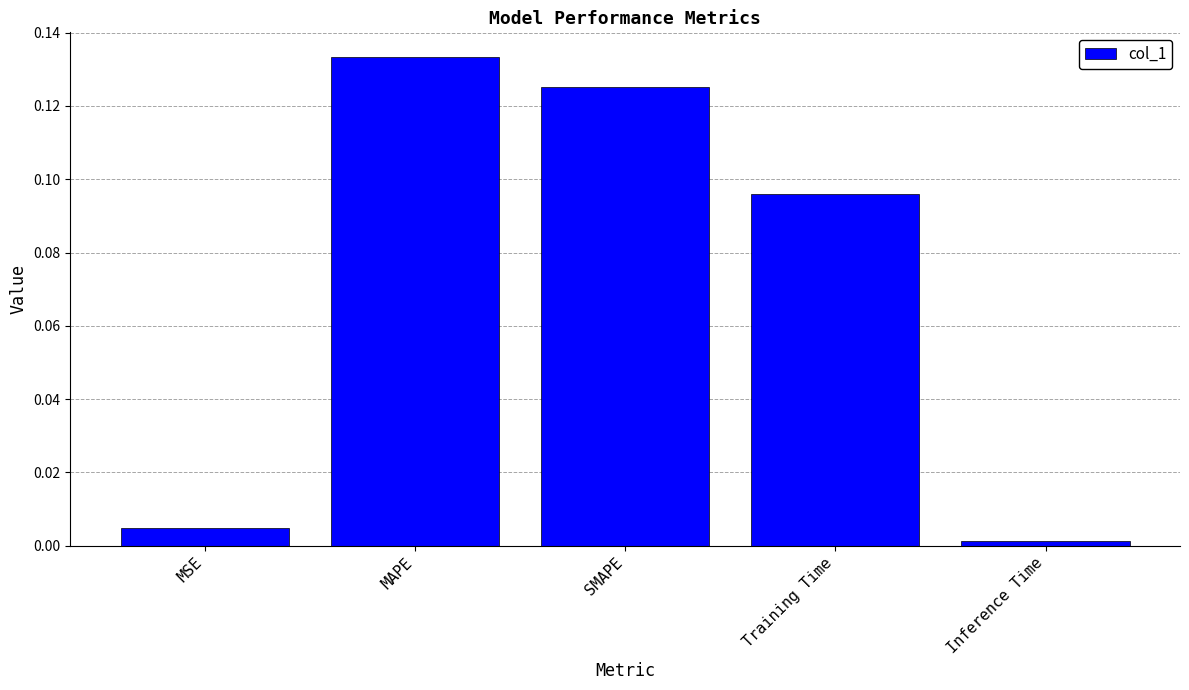

Which label corresponds to the largest value in the chart?

MAPE